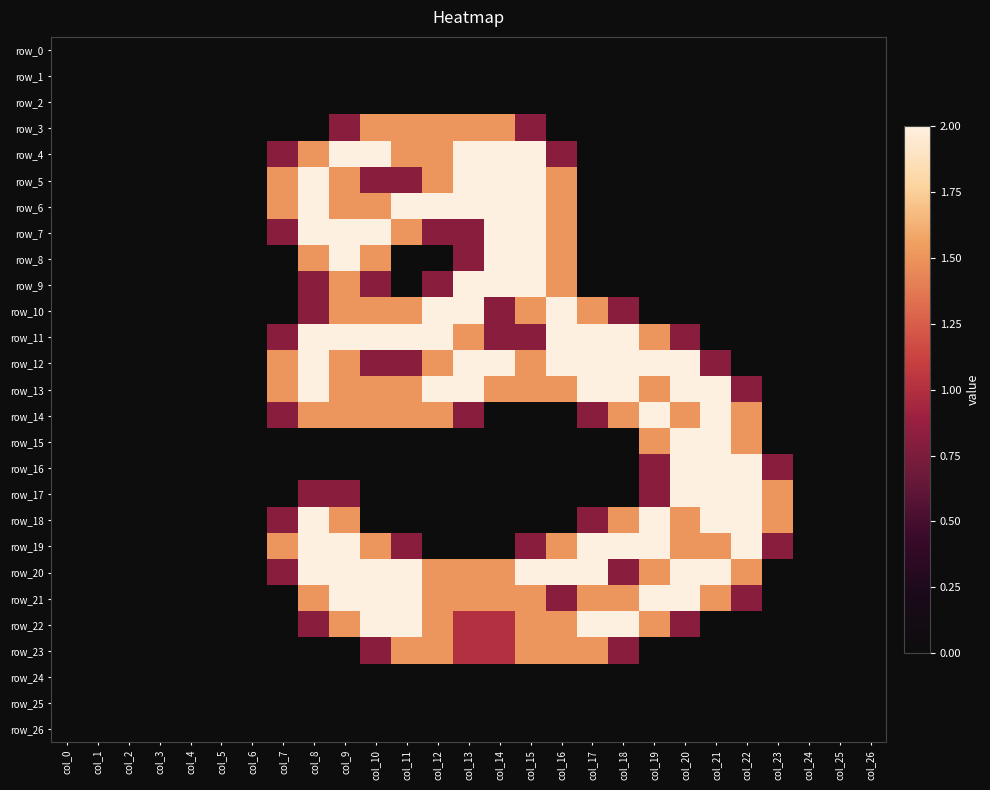

Reading left to right, transcribe all the data shown in this chart.

row_0: col_0=0.0	col_1=0.0	col_2=0.0	col_3=0.0	col_4=0.0	col_5=0.0	col_6=0.0	col_7=0.0	col_8=0.0	col_9=0.0	col_10=0.0	col_11=0.0	col_12=0.0	col_13=0.0	col_14=0.0	col_15=0.0	col_16=0.0	col_17=0.0	col_18=0.0	col_19=0.0	col_20=0.0	col_21=0.0	col_22=0.0	col_23=0.0	col_24=0.0	col_25=0.0	col_26=0.0
row_1: col_0=0.0	col_1=0.0	col_2=0.0	col_3=0.0	col_4=0.0	col_5=0.0	col_6=0.0	col_7=0.0	col_8=0.0	col_9=0.0	col_10=0.0	col_11=0.0	col_12=0.0	col_13=0.0	col_14=0.0	col_15=0.0	col_16=0.0	col_17=0.0	col_18=0.0	col_19=0.0	col_20=0.0	col_21=0.0	col_22=0.0	col_23=0.0	col_24=0.0	col_25=0.0	col_26=0.0
row_2: col_0=0.0	col_1=0.0	col_2=0.0	col_3=0.0	col_4=0.0	col_5=0.0	col_6=0.0	col_7=0.0	col_8=0.0	col_9=0.0	col_10=0.0	col_11=0.0	col_12=0.0	col_13=0.0	col_14=0.0	col_15=0.0	col_16=0.0	col_17=0.0	col_18=0.0	col_19=0.0	col_20=0.0	col_21=0.0	col_22=0.0	col_23=0.0	col_24=0.0	col_25=0.0	col_26=0.0
row_3: col_0=0.0	col_1=0.0	col_2=0.0	col_3=0.0	col_4=0.0	col_5=0.0	col_6=0.0	col_7=0.0	col_8=0.0	col_9=0.8	col_10=1.5	col_11=1.5	col_12=1.5	col_13=1.5	col_14=1.5	col_15=0.8	col_16=0.0	col_17=0.0	col_18=0.0	col_19=0.0	col_20=0.0	col_21=0.0	col_22=0.0	col_23=0.0	col_24=0.0	col_25=0.0	col_26=0.0
row_4: col_0=0.0	col_1=0.0	col_2=0.0	col_3=0.0	col_4=0.0	col_5=0.0	col_6=0.0	col_7=0.8	col_8=1.5	col_9=2.0	col_10=2.0	col_11=1.5	col_12=1.5	col_13=2.0	col_14=2.0	col_15=2.0	col_16=0.8	col_17=0.0	col_18=0.0	col_19=0.0	col_20=0.0	col_21=0.0	col_22=0.0	col_23=0.0	col_24=0.0	col_25=0.0	col_26=0.0
row_5: col_0=0.0	col_1=0.0	col_2=0.0	col_3=0.0	col_4=0.0	col_5=0.0	col_6=0.0	col_7=1.5	col_8=2.0	col_9=1.5	col_10=0.8	col_11=0.8	col_12=1.5	col_13=2.0	col_14=2.0	col_15=2.0	col_16=1.5	col_17=0.0	col_18=0.0	col_19=0.0	col_20=0.0	col_21=0.0	col_22=0.0	col_23=0.0	col_24=0.0	col_25=0.0	col_26=0.0
row_6: col_0=0.0	col_1=0.0	col_2=0.0	col_3=0.0	col_4=0.0	col_5=0.0	col_6=0.0	col_7=1.5	col_8=2.0	col_9=1.5	col_10=1.5	col_11=2.0	col_12=2.0	col_13=2.0	col_14=2.0	col_15=2.0	col_16=1.5	col_17=0.0	col_18=0.0	col_19=0.0	col_20=0.0	col_21=0.0	col_22=0.0	col_23=0.0	col_24=0.0	col_25=0.0	col_26=0.0
row_7: col_0=0.0	col_1=0.0	col_2=0.0	col_3=0.0	col_4=0.0	col_5=0.0	col_6=0.0	col_7=0.8	col_8=2.0	col_9=2.0	col_10=2.0	col_11=1.5	col_12=0.8	col_13=0.8	col_14=2.0	col_15=2.0	col_16=1.5	col_17=0.0	col_18=0.0	col_19=0.0	col_20=0.0	col_21=0.0	col_22=0.0	col_23=0.0	col_24=0.0	col_25=0.0	col_26=0.0
row_8: col_0=0.0	col_1=0.0	col_2=0.0	col_3=0.0	col_4=0.0	col_5=0.0	col_6=0.0	col_7=0.0	col_8=1.5	col_9=2.0	col_10=1.5	col_11=0.0	col_12=0.0	col_13=0.8	col_14=2.0	col_15=2.0	col_16=1.5	col_17=0.0	col_18=0.0	col_19=0.0	col_20=0.0	col_21=0.0	col_22=0.0	col_23=0.0	col_24=0.0	col_25=0.0	col_26=0.0
row_9: col_0=0.0	col_1=0.0	col_2=0.0	col_3=0.0	col_4=0.0	col_5=0.0	col_6=0.0	col_7=0.0	col_8=0.8	col_9=1.5	col_10=0.8	col_11=0.0	col_12=0.8	col_13=2.0	col_14=2.0	col_15=2.0	col_16=1.5	col_17=0.0	col_18=0.0	col_19=0.0	col_20=0.0	col_21=0.0	col_22=0.0	col_23=0.0	col_24=0.0	col_25=0.0	col_26=0.0
row_10: col_0=0.0	col_1=0.0	col_2=0.0	col_3=0.0	col_4=0.0	col_5=0.0	col_6=0.0	col_7=0.0	col_8=0.8	col_9=1.5	col_10=1.5	col_11=1.5	col_12=2.0	col_13=2.0	col_14=0.8	col_15=1.5	col_16=2.0	col_17=1.5	col_18=0.8	col_19=0.0	col_20=0.0	col_21=0.0	col_22=0.0	col_23=0.0	col_24=0.0	col_25=0.0	col_26=0.0
row_11: col_0=0.0	col_1=0.0	col_2=0.0	col_3=0.0	col_4=0.0	col_5=0.0	col_6=0.0	col_7=0.8	col_8=2.0	col_9=2.0	col_10=2.0	col_11=2.0	col_12=2.0	col_13=1.5	col_14=0.8	col_15=0.8	col_16=2.0	col_17=2.0	col_18=2.0	col_19=1.5	col_20=0.8	col_21=0.0	col_22=0.0	col_23=0.0	col_24=0.0	col_25=0.0	col_26=0.0
row_12: col_0=0.0	col_1=0.0	col_2=0.0	col_3=0.0	col_4=0.0	col_5=0.0	col_6=0.0	col_7=1.5	col_8=2.0	col_9=1.5	col_10=0.8	col_11=0.8	col_12=1.5	col_13=2.0	col_14=2.0	col_15=1.5	col_16=2.0	col_17=2.0	col_18=2.0	col_19=2.0	col_20=2.0	col_21=0.8	col_22=0.0	col_23=0.0	col_24=0.0	col_25=0.0	col_26=0.0
row_13: col_0=0.0	col_1=0.0	col_2=0.0	col_3=0.0	col_4=0.0	col_5=0.0	col_6=0.0	col_7=1.5	col_8=2.0	col_9=1.5	col_10=1.5	col_11=1.5	col_12=2.0	col_13=2.0	col_14=1.5	col_15=1.5	col_16=1.5	col_17=2.0	col_18=2.0	col_19=1.5	col_20=2.0	col_21=2.0	col_22=0.8	col_23=0.0	col_24=0.0	col_25=0.0	col_26=0.0
row_14: col_0=0.0	col_1=0.0	col_2=0.0	col_3=0.0	col_4=0.0	col_5=0.0	col_6=0.0	col_7=0.8	col_8=1.5	col_9=1.5	col_10=1.5	col_11=1.5	col_12=1.5	col_13=0.8	col_14=0.0	col_15=0.0	col_16=0.0	col_17=0.8	col_18=1.5	col_19=2.0	col_20=1.5	col_21=2.0	col_22=1.5	col_23=0.0	col_24=0.0	col_25=0.0	col_26=0.0
row_15: col_0=0.0	col_1=0.0	col_2=0.0	col_3=0.0	col_4=0.0	col_5=0.0	col_6=0.0	col_7=0.0	col_8=0.0	col_9=0.0	col_10=0.0	col_11=0.0	col_12=0.0	col_13=0.0	col_14=0.0	col_15=0.0	col_16=0.0	col_17=0.0	col_18=0.0	col_19=1.5	col_20=2.0	col_21=2.0	col_22=1.5	col_23=0.0	col_24=0.0	col_25=0.0	col_26=0.0
row_16: col_0=0.0	col_1=0.0	col_2=0.0	col_3=0.0	col_4=0.0	col_5=0.0	col_6=0.0	col_7=0.0	col_8=0.0	col_9=0.0	col_10=0.0	col_11=0.0	col_12=0.0	col_13=0.0	col_14=0.0	col_15=0.0	col_16=0.0	col_17=0.0	col_18=0.0	col_19=0.8	col_20=2.0	col_21=2.0	col_22=2.0	col_23=0.8	col_24=0.0	col_25=0.0	col_26=0.0
row_17: col_0=0.0	col_1=0.0	col_2=0.0	col_3=0.0	col_4=0.0	col_5=0.0	col_6=0.0	col_7=0.0	col_8=0.8	col_9=0.8	col_10=0.0	col_11=0.0	col_12=0.0	col_13=0.0	col_14=0.0	col_15=0.0	col_16=0.0	col_17=0.0	col_18=0.0	col_19=0.8	col_20=2.0	col_21=2.0	col_22=2.0	col_23=1.5	col_24=0.0	col_25=0.0	col_26=0.0
row_18: col_0=0.0	col_1=0.0	col_2=0.0	col_3=0.0	col_4=0.0	col_5=0.0	col_6=0.0	col_7=0.8	col_8=2.0	col_9=1.5	col_10=0.0	col_11=0.0	col_12=0.0	col_13=0.0	col_14=0.0	col_15=0.0	col_16=0.0	col_17=0.8	col_18=1.5	col_19=2.0	col_20=1.5	col_21=2.0	col_22=2.0	col_23=1.5	col_24=0.0	col_25=0.0	col_26=0.0
row_19: col_0=0.0	col_1=0.0	col_2=0.0	col_3=0.0	col_4=0.0	col_5=0.0	col_6=0.0	col_7=1.5	col_8=2.0	col_9=2.0	col_10=1.5	col_11=0.8	col_12=0.0	col_13=0.0	col_14=0.0	col_15=0.8	col_16=1.5	col_17=2.0	col_18=2.0	col_19=2.0	col_20=1.5	col_21=1.5	col_22=2.0	col_23=0.8	col_24=0.0	col_25=0.0	col_26=0.0
row_20: col_0=0.0	col_1=0.0	col_2=0.0	col_3=0.0	col_4=0.0	col_5=0.0	col_6=0.0	col_7=0.8	col_8=2.0	col_9=2.0	col_10=2.0	col_11=2.0	col_12=1.5	col_13=1.5	col_14=1.5	col_15=2.0	col_16=2.0	col_17=2.0	col_18=0.8	col_19=1.5	col_20=2.0	col_21=2.0	col_22=1.5	col_23=0.0	col_24=0.0	col_25=0.0	col_26=0.0
row_21: col_0=0.0	col_1=0.0	col_2=0.0	col_3=0.0	col_4=0.0	col_5=0.0	col_6=0.0	col_7=0.0	col_8=1.5	col_9=2.0	col_10=2.0	col_11=2.0	col_12=1.5	col_13=1.5	col_14=1.5	col_15=1.5	col_16=0.8	col_17=1.5	col_18=1.5	col_19=2.0	col_20=2.0	col_21=1.5	col_22=0.8	col_23=0.0	col_24=0.0	col_25=0.0	col_26=0.0
row_22: col_0=0.0	col_1=0.0	col_2=0.0	col_3=0.0	col_4=0.0	col_5=0.0	col_6=0.0	col_7=0.0	col_8=0.8	col_9=1.5	col_10=2.0	col_11=2.0	col_12=1.5	col_13=1.0	col_14=1.0	col_15=1.5	col_16=1.5	col_17=2.0	col_18=2.0	col_19=1.5	col_20=0.8	col_21=0.0	col_22=0.0	col_23=0.0	col_24=0.0	col_25=0.0	col_26=0.0
row_23: col_0=0.0	col_1=0.0	col_2=0.0	col_3=0.0	col_4=0.0	col_5=0.0	col_6=0.0	col_7=0.0	col_8=0.0	col_9=0.0	col_10=0.8	col_11=1.5	col_12=1.5	col_13=1.0	col_14=1.0	col_15=1.5	col_16=1.5	col_17=1.5	col_18=0.8	col_19=0.0	col_20=0.0	col_21=0.0	col_22=0.0	col_23=0.0	col_24=0.0	col_25=0.0	col_26=0.0
row_24: col_0=0.0	col_1=0.0	col_2=0.0	col_3=0.0	col_4=0.0	col_5=0.0	col_6=0.0	col_7=0.0	col_8=0.0	col_9=0.0	col_10=0.0	col_11=0.0	col_12=0.0	col_13=0.0	col_14=0.0	col_15=0.0	col_16=0.0	col_17=0.0	col_18=0.0	col_19=0.0	col_20=0.0	col_21=0.0	col_22=0.0	col_23=0.0	col_24=0.0	col_25=0.0	col_26=0.0
row_25: col_0=0.0	col_1=0.0	col_2=0.0	col_3=0.0	col_4=0.0	col_5=0.0	col_6=0.0	col_7=0.0	col_8=0.0	col_9=0.0	col_10=0.0	col_11=0.0	col_12=0.0	col_13=0.0	col_14=0.0	col_15=0.0	col_16=0.0	col_17=0.0	col_18=0.0	col_19=0.0	col_20=0.0	col_21=0.0	col_22=0.0	col_23=0.0	col_24=0.0	col_25=0.0	col_26=0.0
row_26: col_0=0.0	col_1=0.0	col_2=0.0	col_3=0.0	col_4=0.0	col_5=0.0	col_6=0.0	col_7=0.0	col_8=0.0	col_9=0.0	col_10=0.0	col_11=0.0	col_12=0.0	col_13=0.0	col_14=0.0	col_15=0.0	col_16=0.0	col_17=0.0	col_18=0.0	col_19=0.0	col_20=0.0	col_21=0.0	col_22=0.0	col_23=0.0	col_24=0.0	col_25=0.0	col_26=0.0